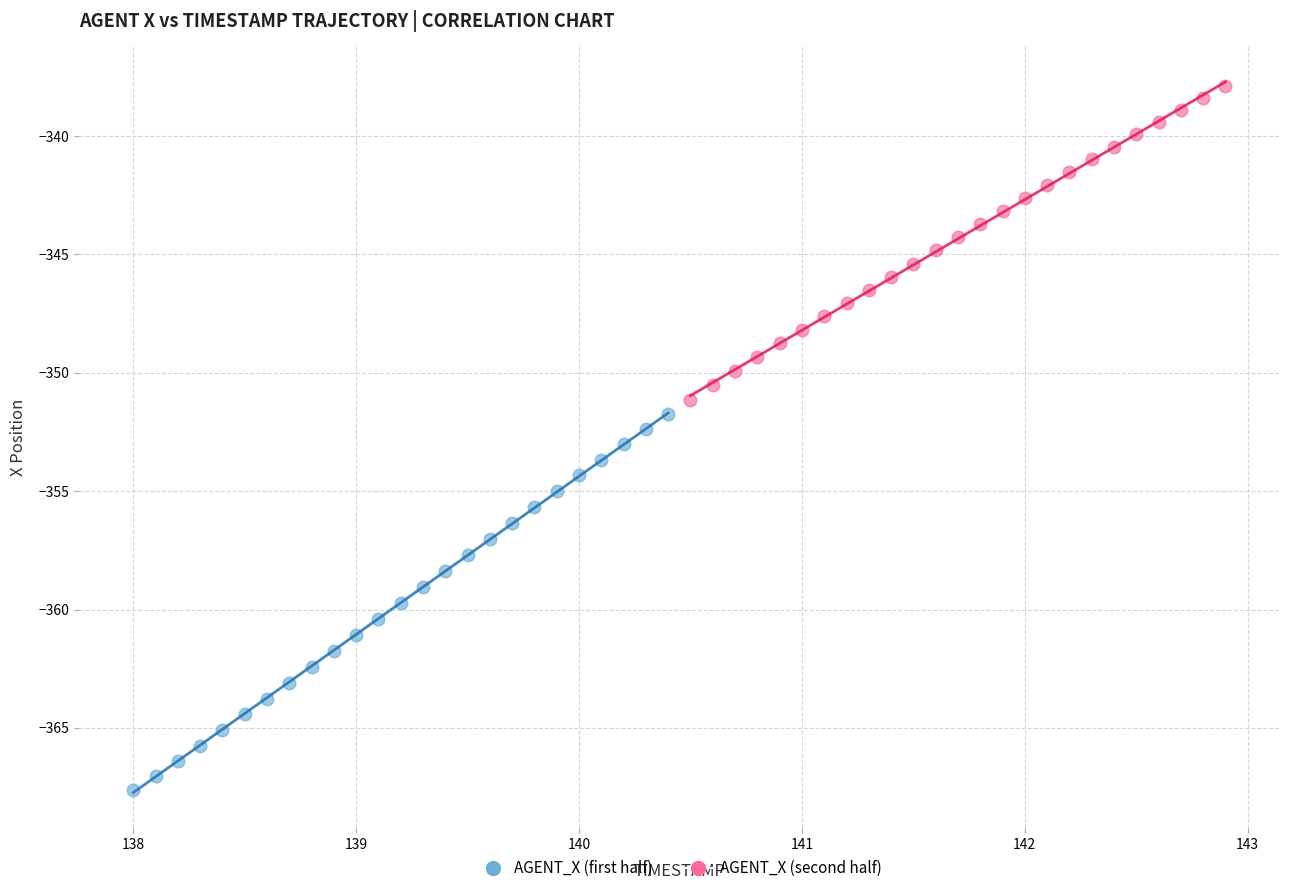

Which series has the largest Y range (max minus min)?

AGENT_X (first half)